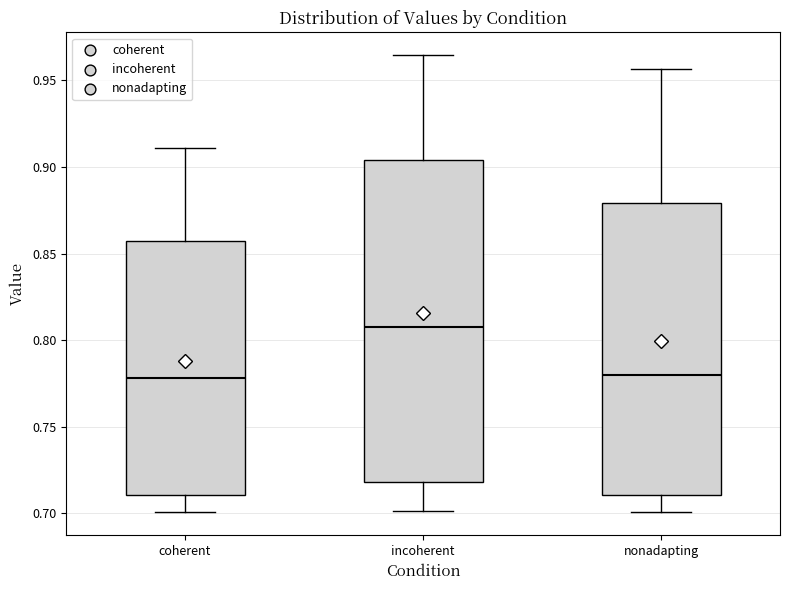

Reading left to right, transcribe this box plot: for each box, give where its median line is, the range the box spans, and where its two whiskers end, as read against the y-axis. The values are not printed on the chart, so give them approximately, as read against the axis.

coherent: median 0.780, box 0.710 to 0.855, whiskers 0.700 to 0.910
incoherent: median 0.810, box 0.720 to 0.905, whiskers 0.700 to 0.965
nonadapting: median 0.780, box 0.710 to 0.880, whiskers 0.700 to 0.955